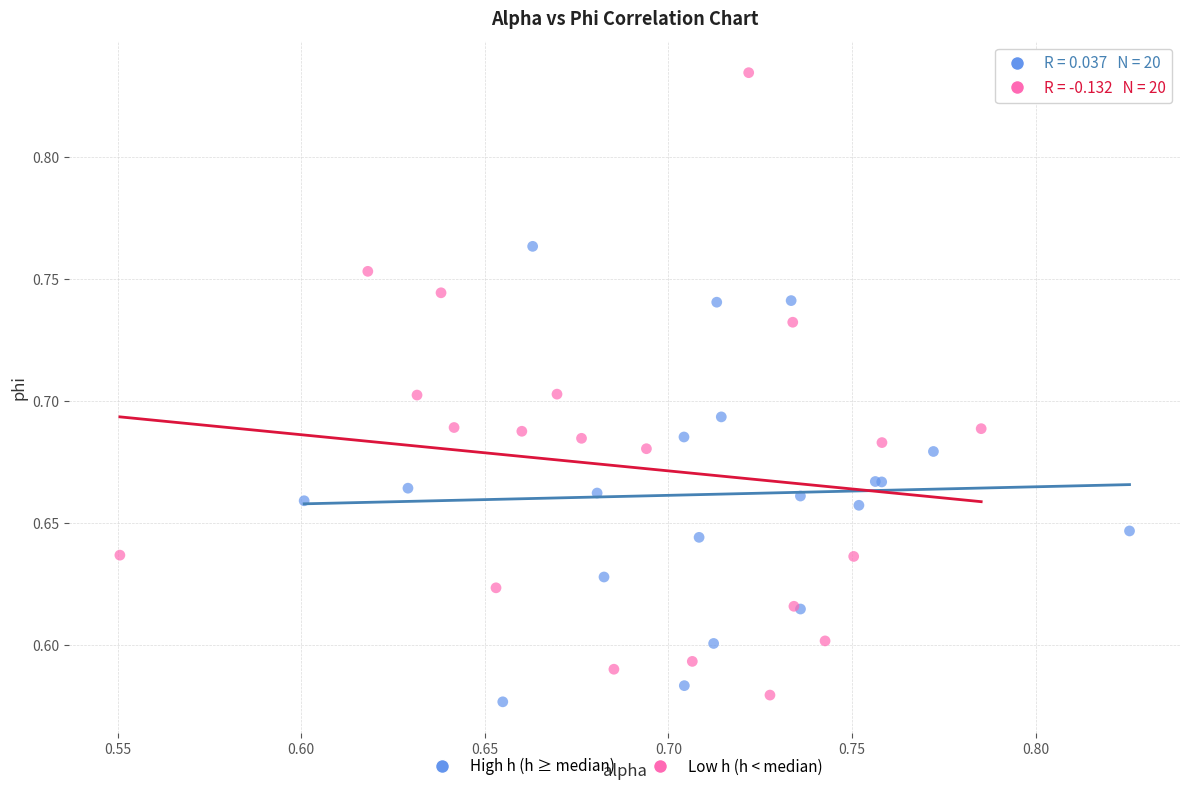

Which series has the largest Y range (max minus min)?

Low h (h < median)